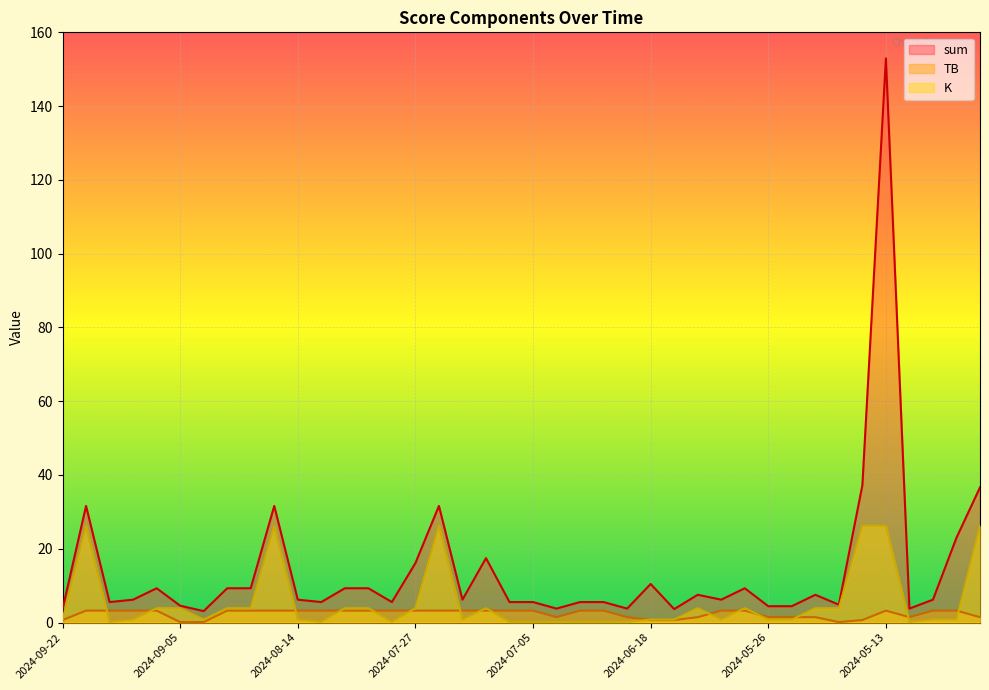

Reading left to right, list all the values displayed in this chart.

sum: 3.6	31.6	5.6	6.2	9.3	4.6	3.1	9.3	9.3	31.6	6.2	5.6	9.3	9.3	5.6	16.1	31.6	6.2	17.5	5.6	5.6	3.8	5.6	5.6	3.8	10.5	3.6	7.5	6.2	9.3	4.4	4.4	7.5	4.8	37.2	152.9	3.8	6.2	23.0	36.7
TB: 0.7	3.2	3.2	3.2	3.2	0.1	0.1	3.2	3.2	3.2	3.2	3.2	3.2	3.2	3.2	3.2	3.2	3.2	3.2	3.2	3.2	1.5	3.2	3.2	1.5	0.7	0.7	1.5	3.2	3.2	1.5	1.5	1.5	0.1	0.7	3.2	1.5	3.2	3.2	1.5
K: 0.8	26.2	0.2	0.8	3.9	3.9	0.8	3.9	3.9	26.2	0.8	0.2	3.9	3.9	0.2	3.9	26.2	0.8	3.9	0.2	0.2	0.2	0.2	0.2	0.2	0.8	0.8	3.9	0.8	3.9	0.8	0.8	3.9	3.9	26.2	26.2	0.2	0.8	0.8	26.2